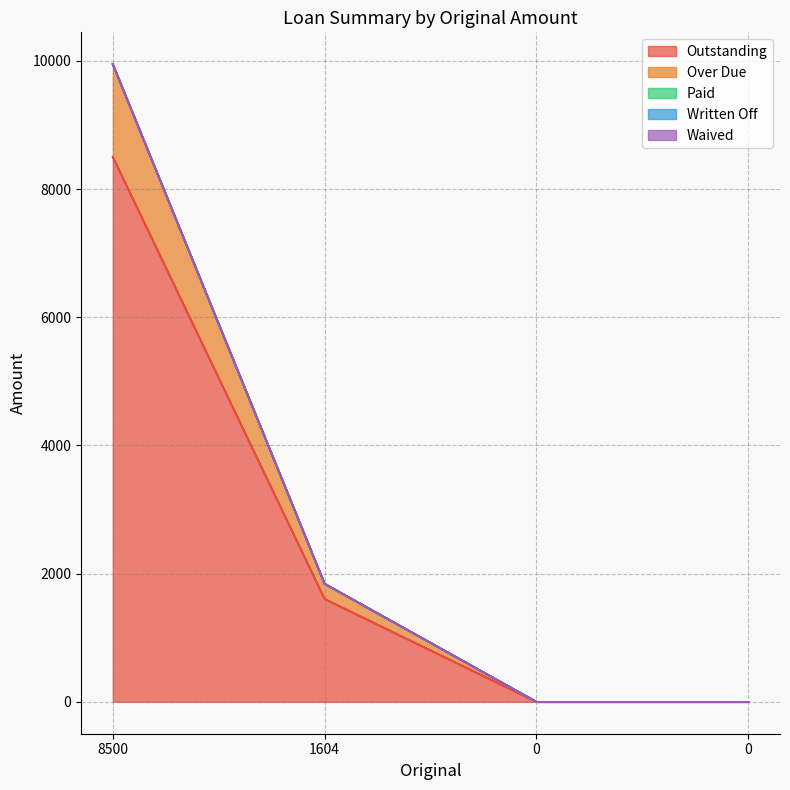

Rank the categories by Outstanding value from lowest to highest.

0, 0, 1604, 8500